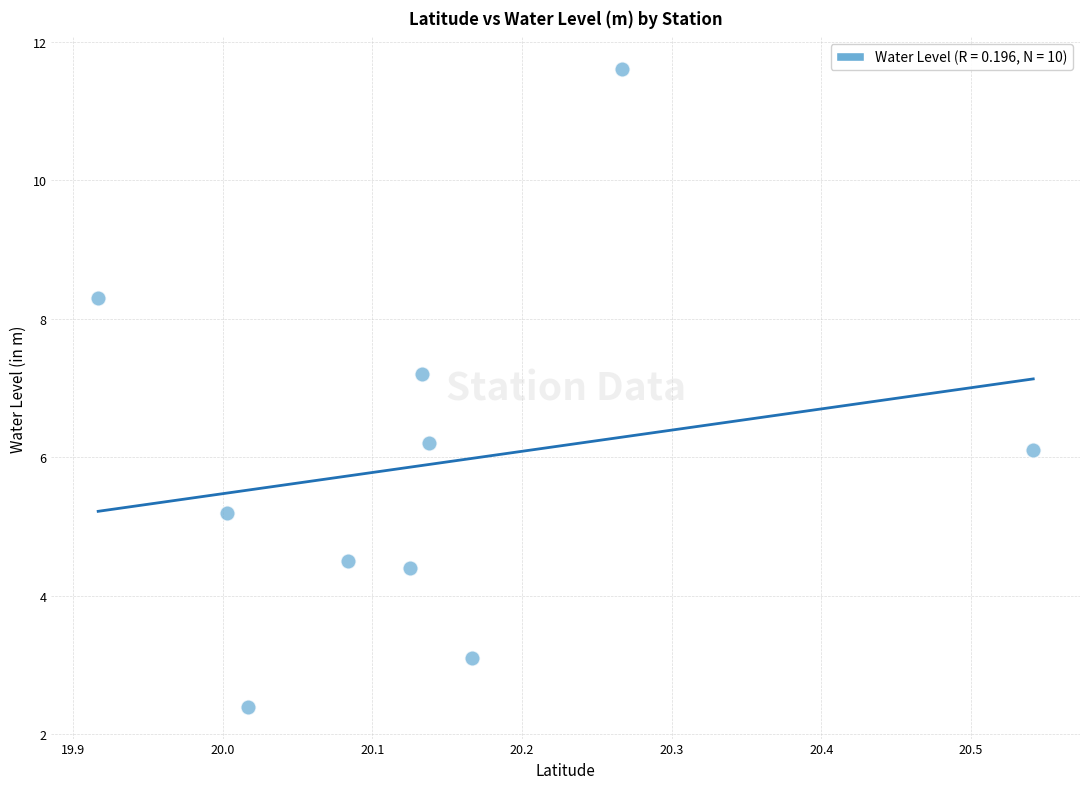

What Y value in the scatter plot is closest to 7?

7.2